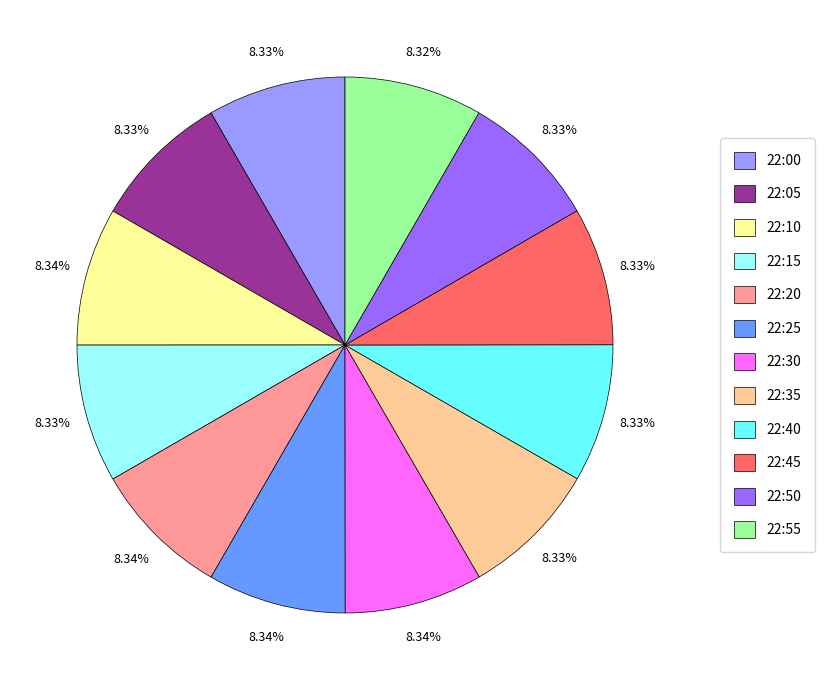

Does any single category account for the majority?

No